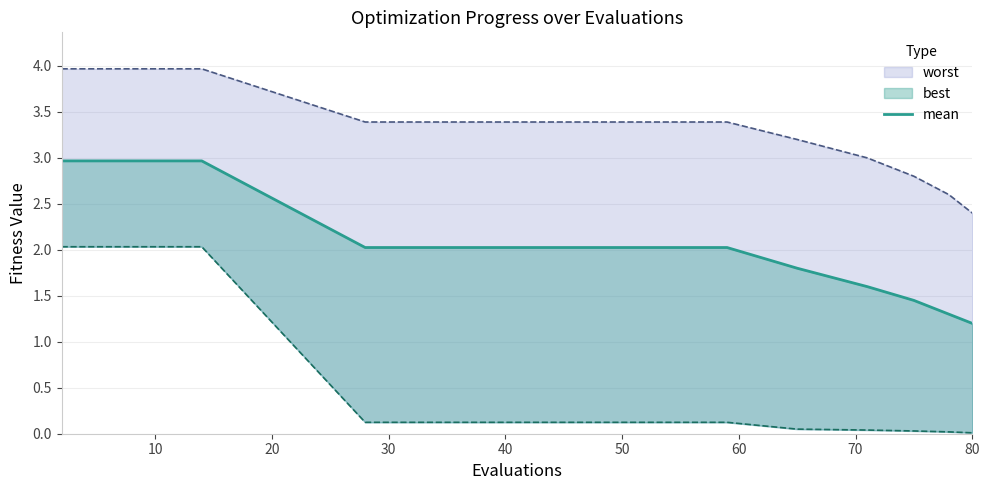

What is the average value?

2.2